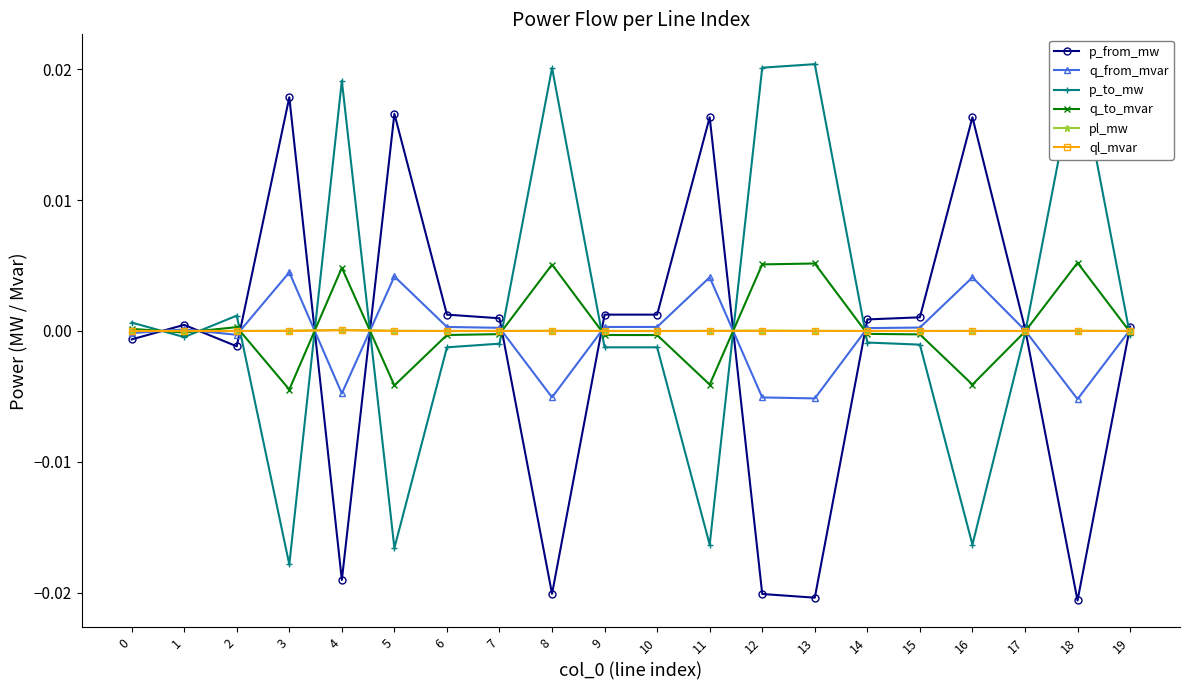

How many data points in ql_mvar are above 0?

9